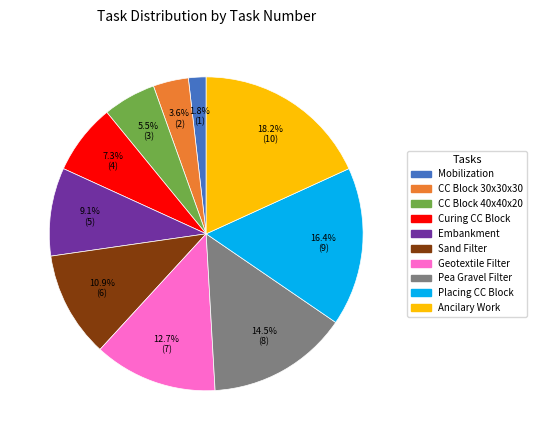

Does any single category account for the majority?

No